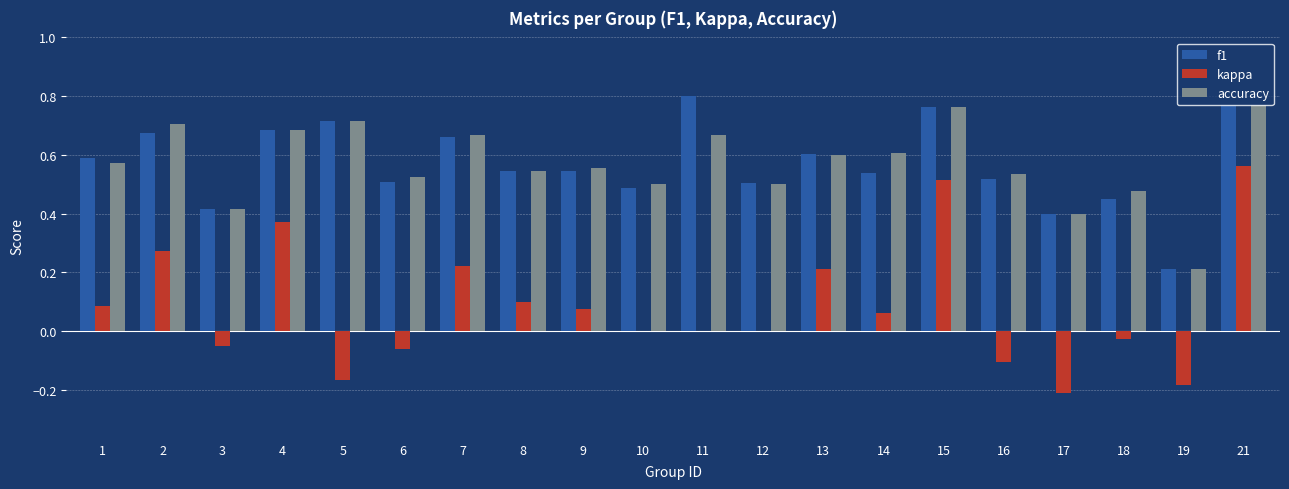

Is it true that f1 equals 0.8 at 16?

False